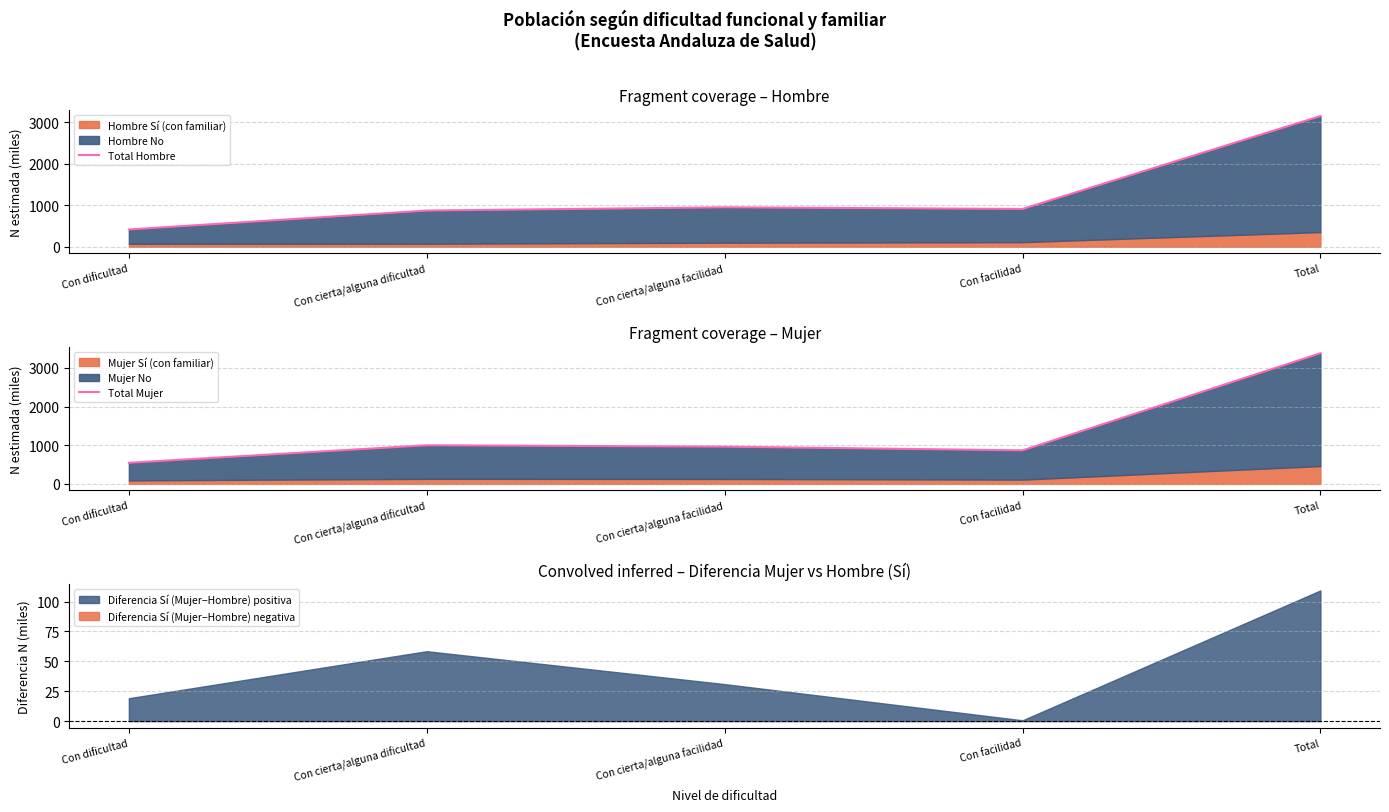

Does the chart display data point markers on the line(s)?

No